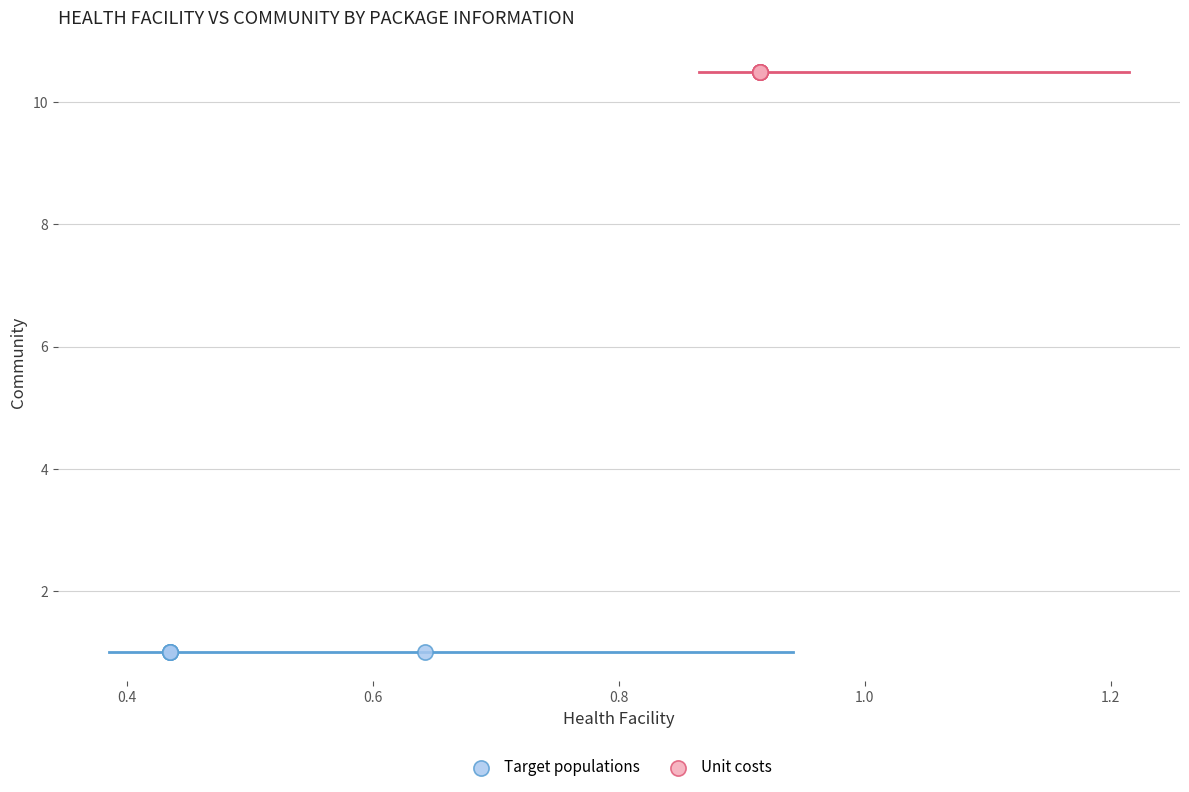

Which series reaches the minimum Y coordinate?

Target populations